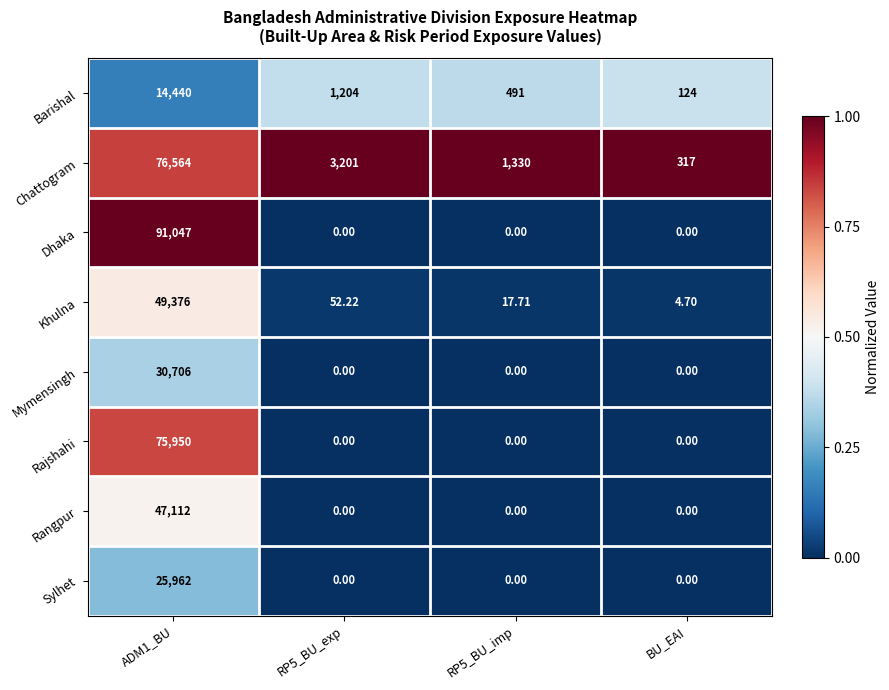

What is the greatest value displayed?

91047.0